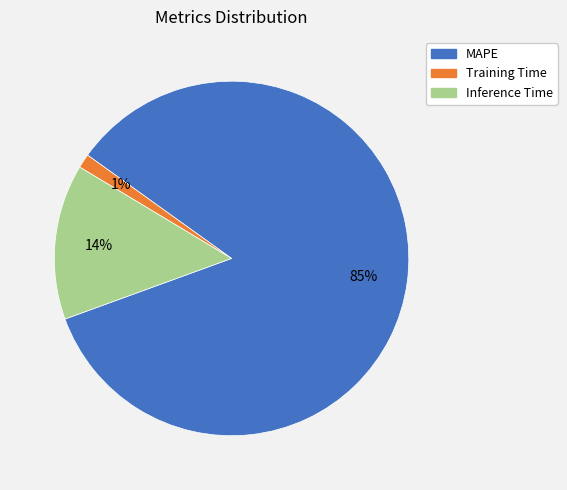

The MAPE slice represents 85% of the pie. True or false?

True